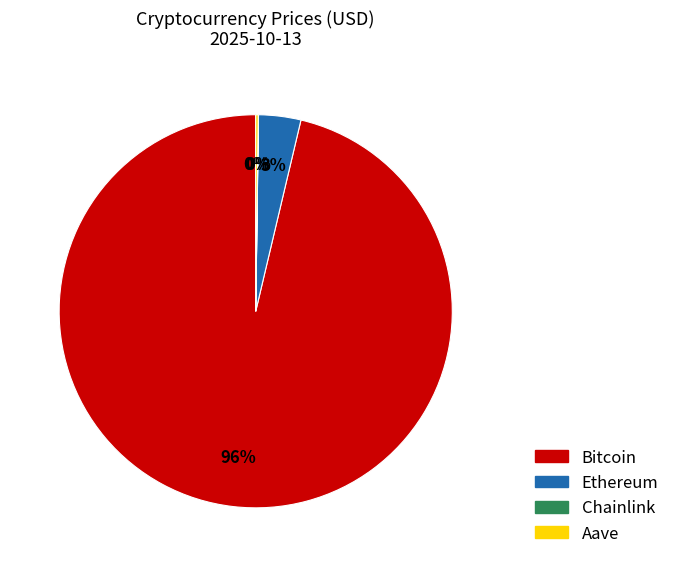

Is it true that Ethereum is 3% of the pie?

True